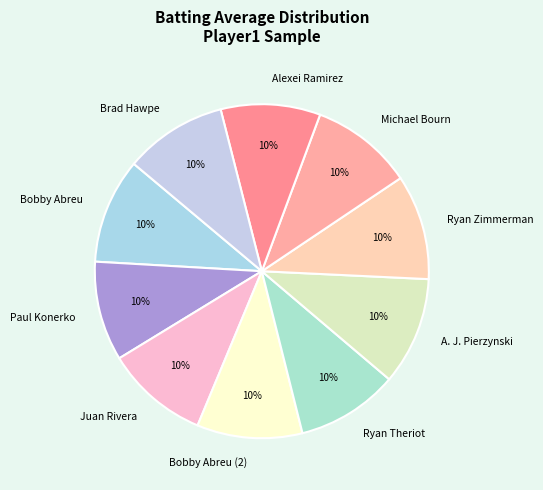

What percentage is the Ryan Theriot slice, to the nearest percent?

10%